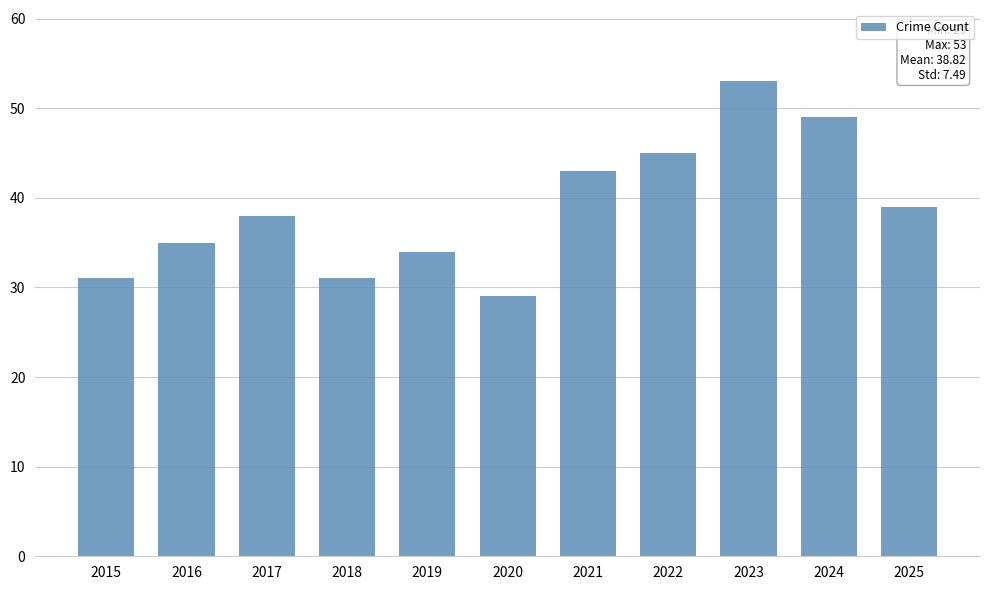

Is it true that the value at 2025 is 39?

True